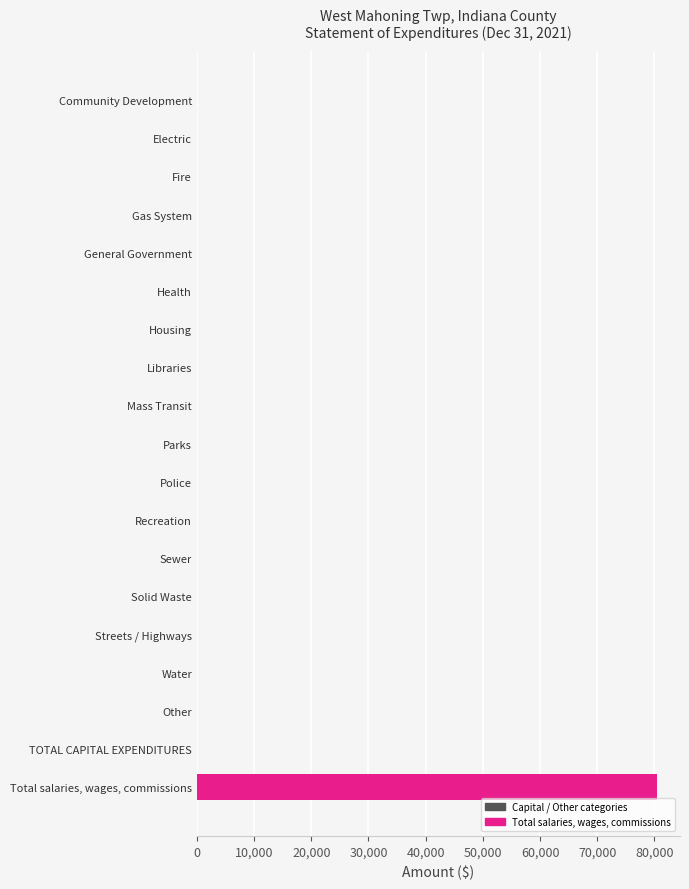

What is the sum of all values?

80439